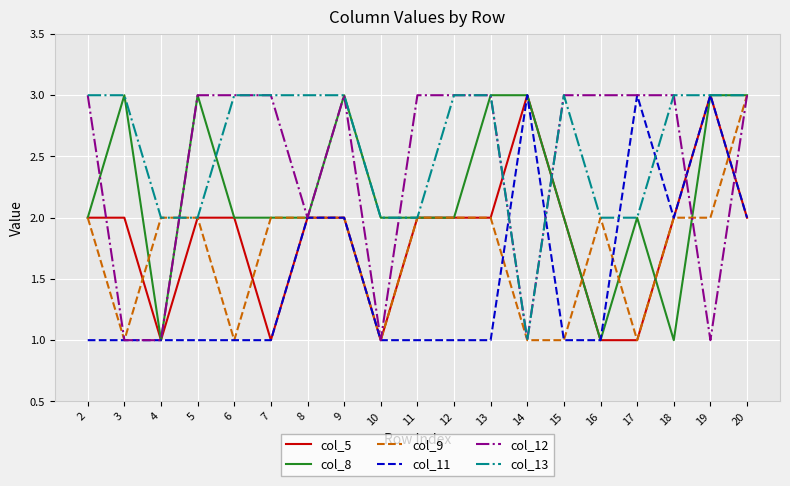

The value of col_8 at 9 is 3. True or false?

True